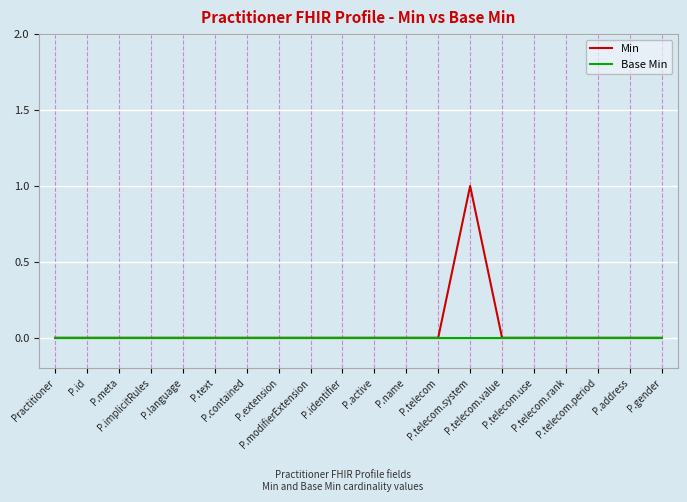

The Base Min series shows 0 at P.identifier. True or false?

True